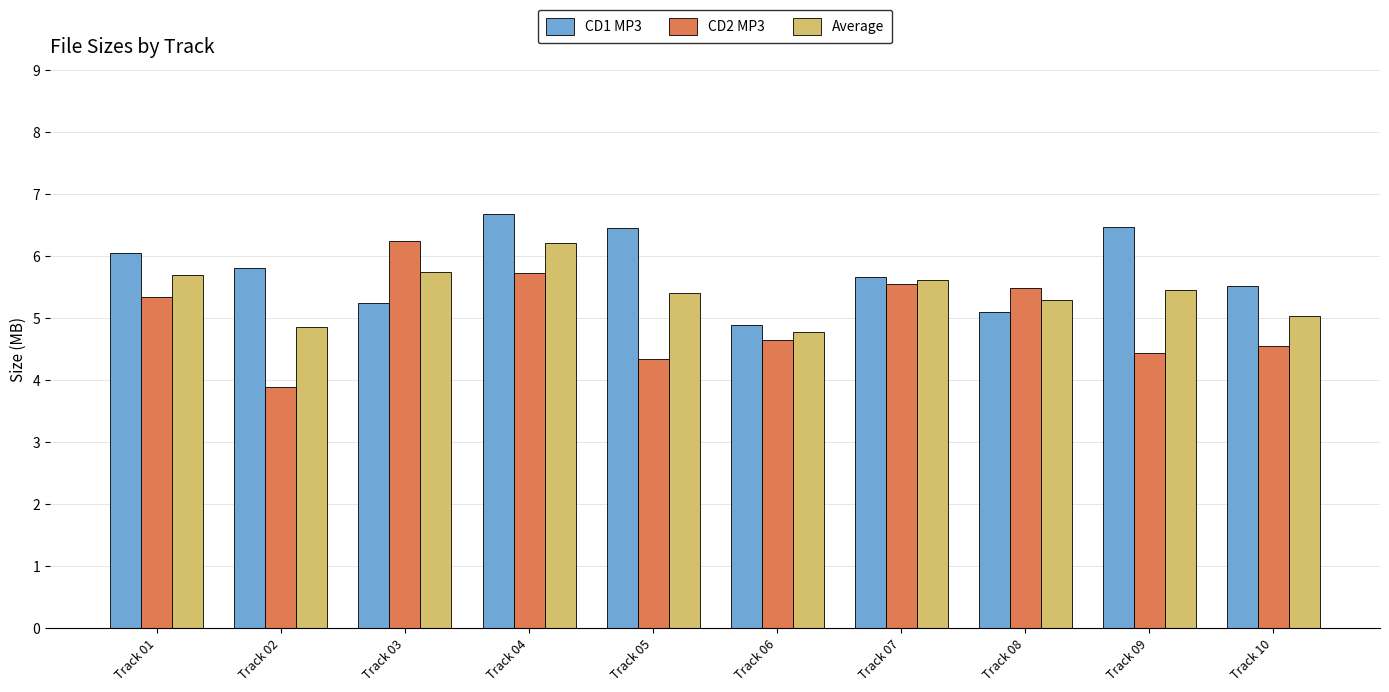

What is the greatest value displayed?

6.7